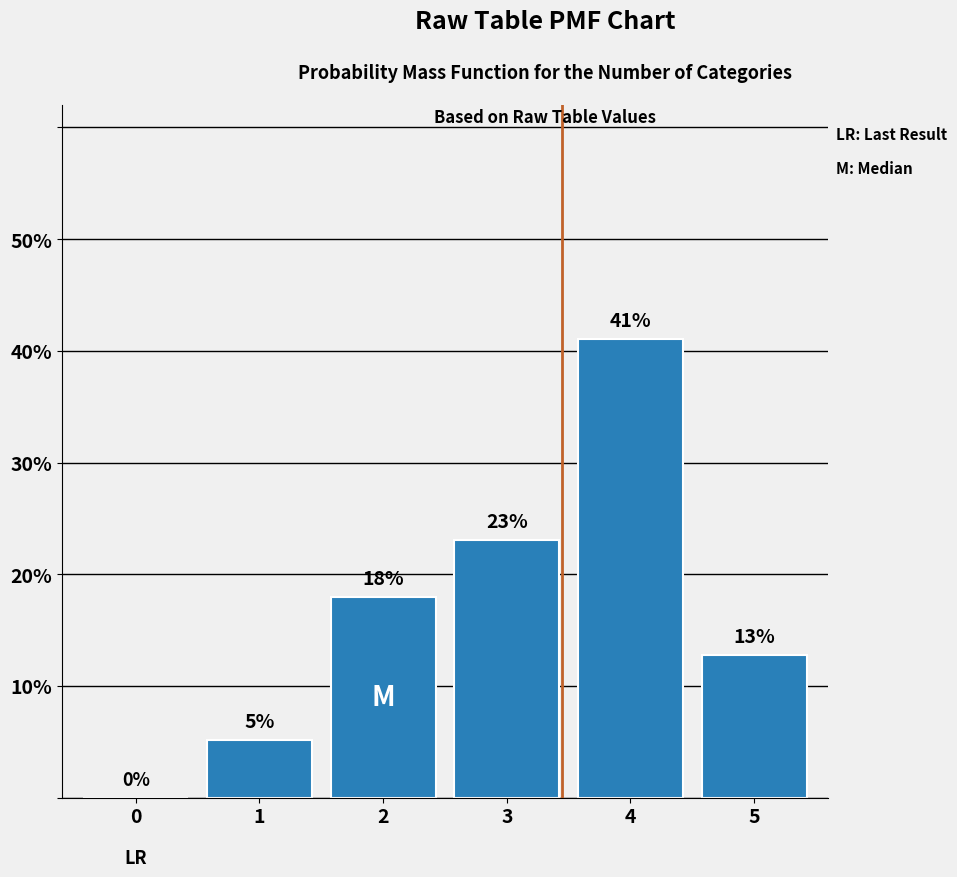

What is the greatest value displayed?

41.0